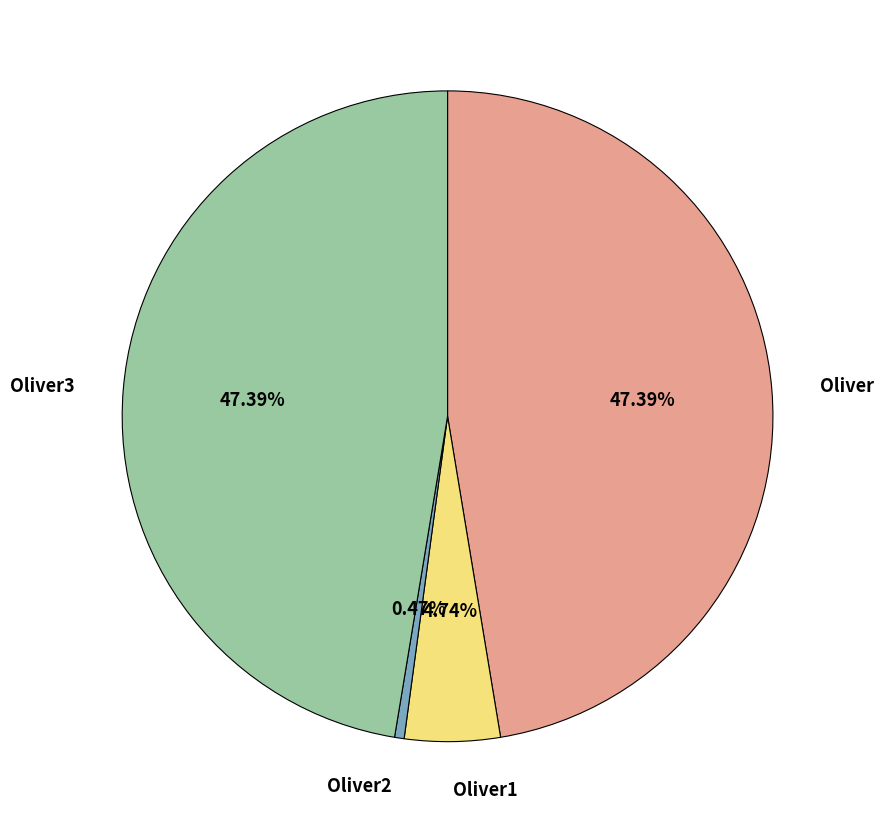

To the nearest percent, what is the difference between the Oliver2 and Oliver3 slice percentages?

47%